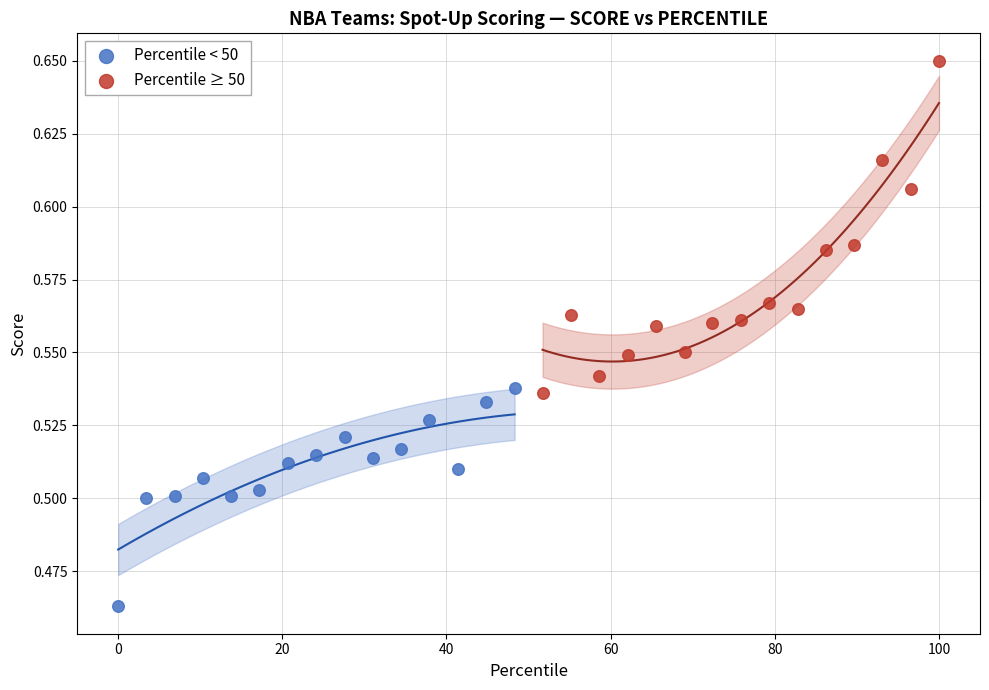

What are all the series names shown in the legend?

Percentile < 50, Percentile ≥ 50